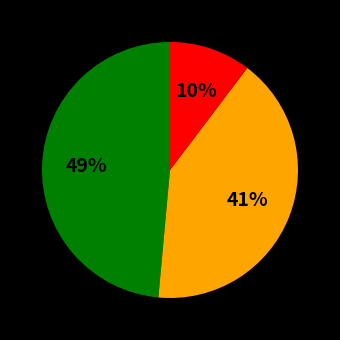

Count the number of slices in the pie.

3